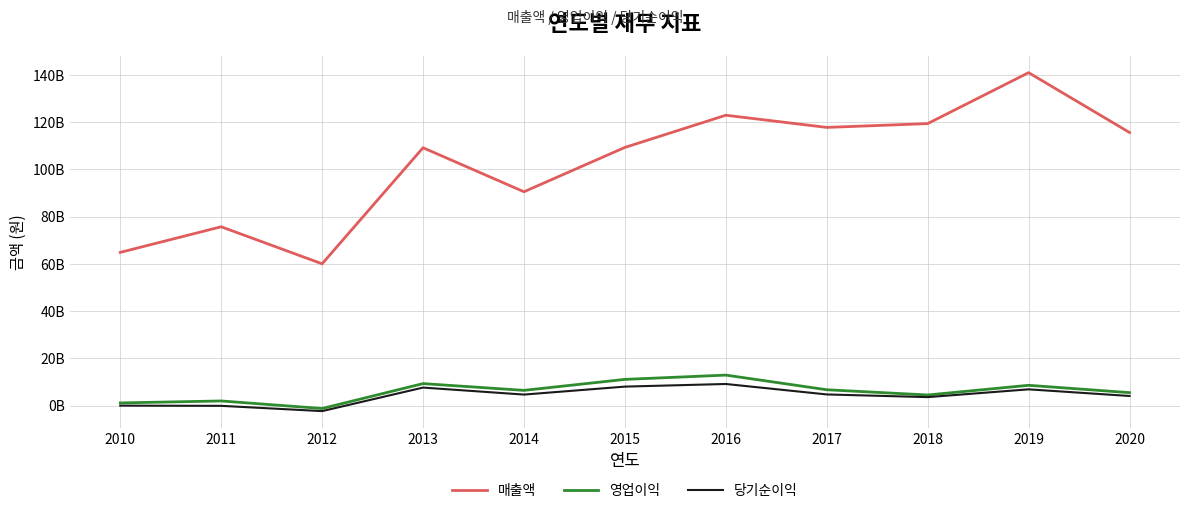

Does the chart have visible grid lines?

Yes